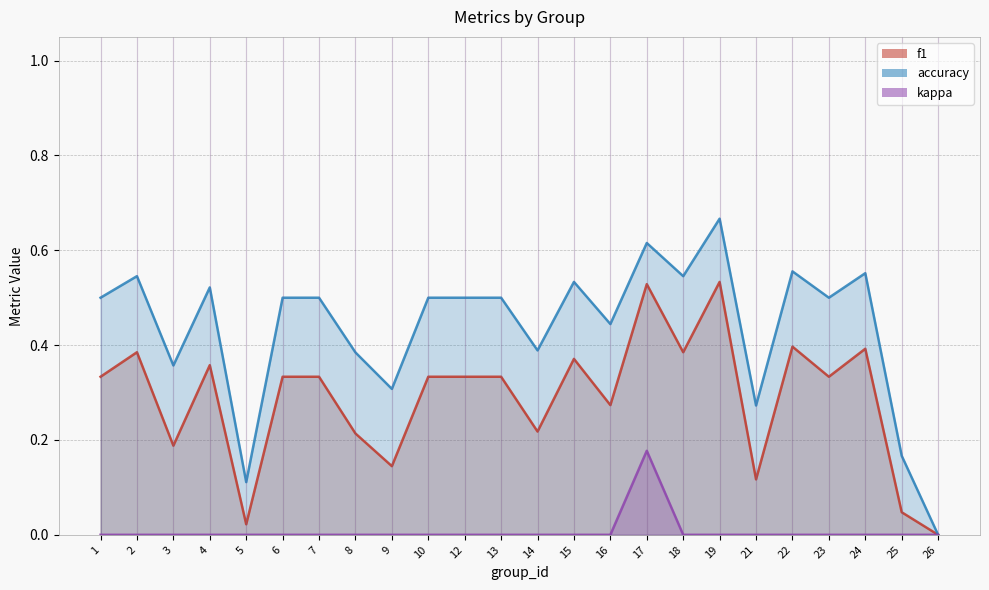

Which category has the highest value across all series?

19